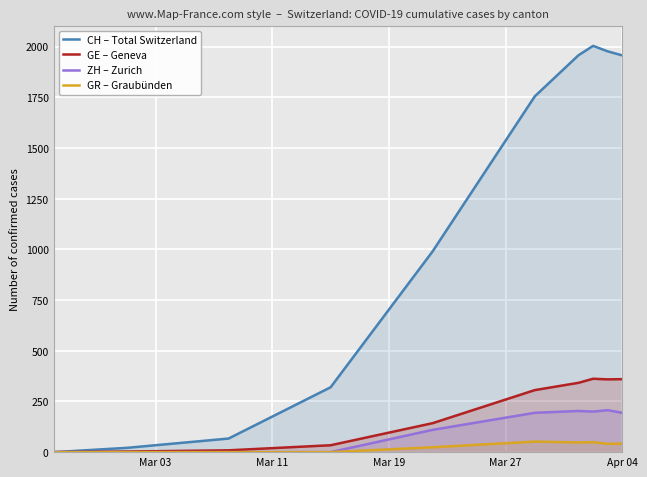

How many values in GE – Geneva are above zero?

9